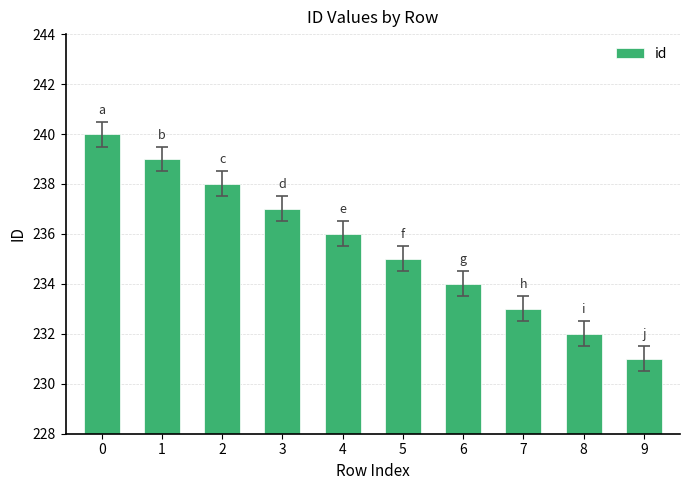

Approximately how many times larger is the value at 4 compared to 8?

1.0